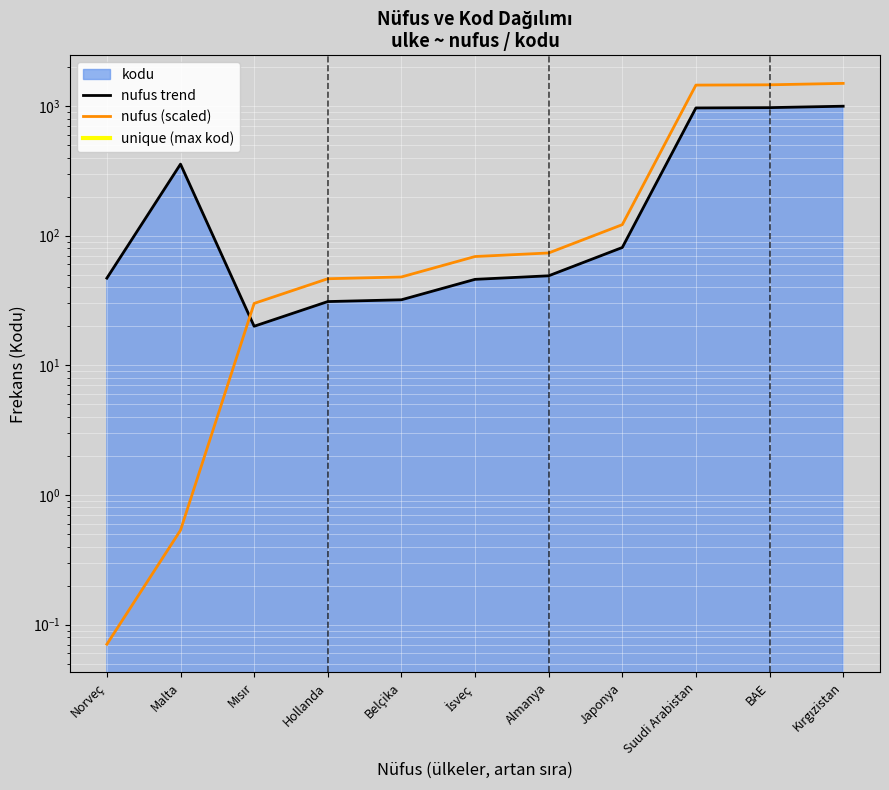

Reading right to left, what are all the values shown in this chart?

nufus trend: Kırgızistan=996.0	BAE=971.0	Suudi Arabistan=966.0	Japonya=81.0	Almanya=49.0	İsveç=46.0	Belçika=32.0	Hollanda=31.0	Mısır=20.0	Malta=356.0	Norveç=47.0
nufus (scaled): Kırgızistan=1494.0	BAE=1456.5	Suudi Arabistan=1449.0	Japonya=121.5	Almanya=73.5	İsveç=69.0	Belçika=48.0	Hollanda=46.5	Mısır=30.0	Malta=0.5	Norveç=0.1